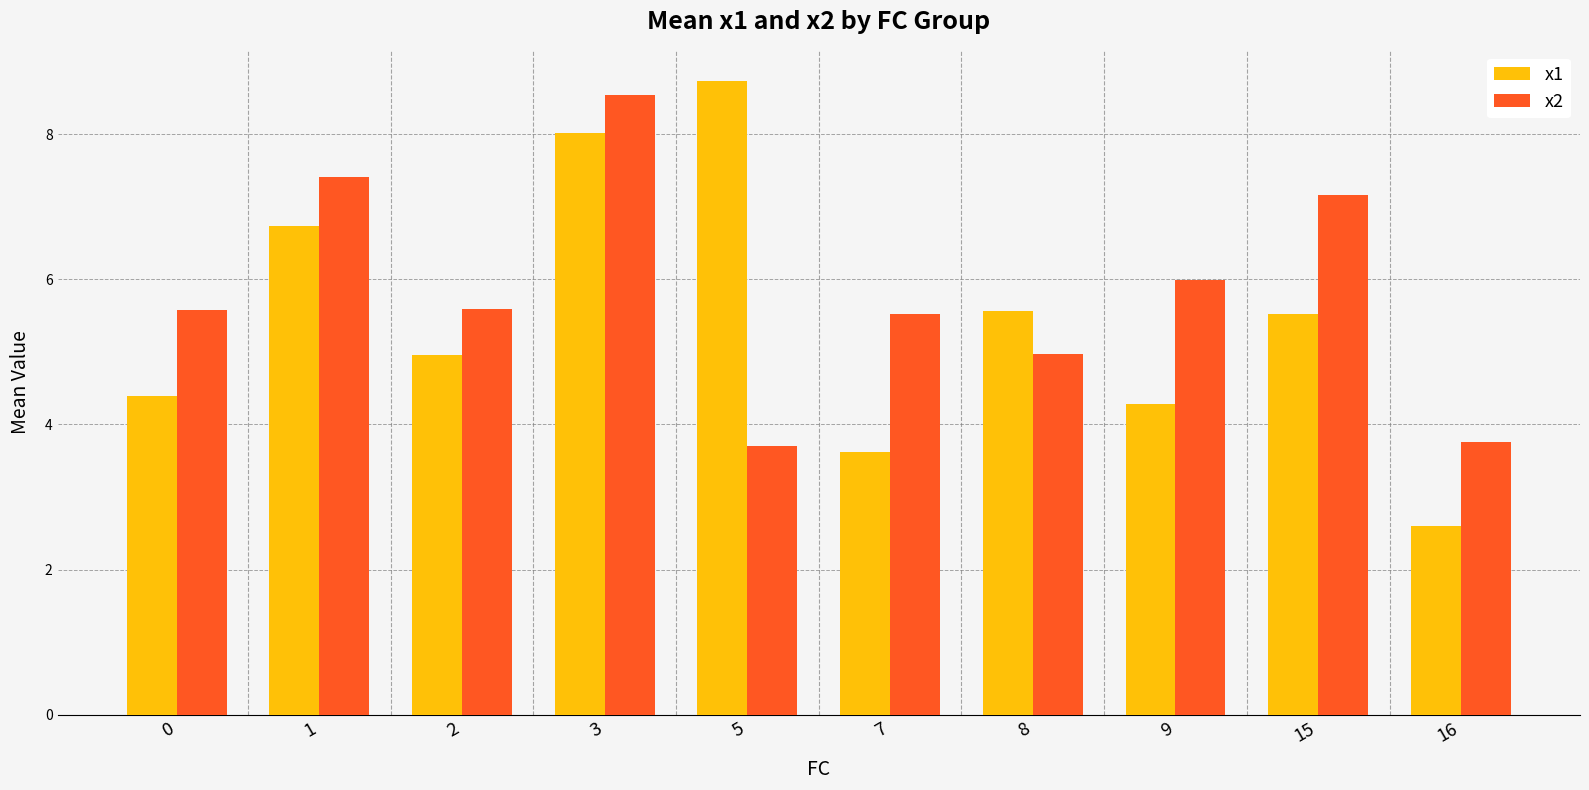

Reading right to left, extract all data points from this chart.

x1: 2.6	5.5	4.3	5.6	3.6	8.7	8.0	5.0	6.7	4.4
x2: 3.8	7.2	6.0	5.0	5.5	3.7	8.5	5.6	7.4	5.6